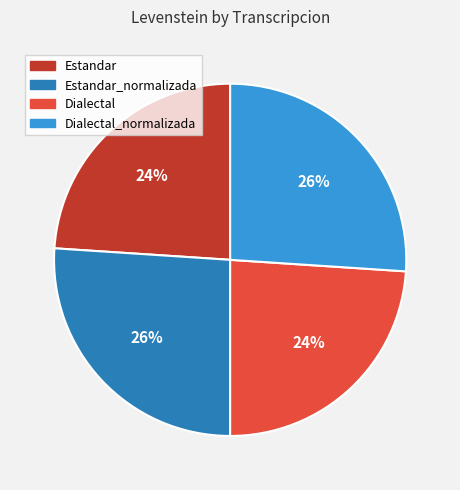

Is there any slice that represents more than half of the pie?

No